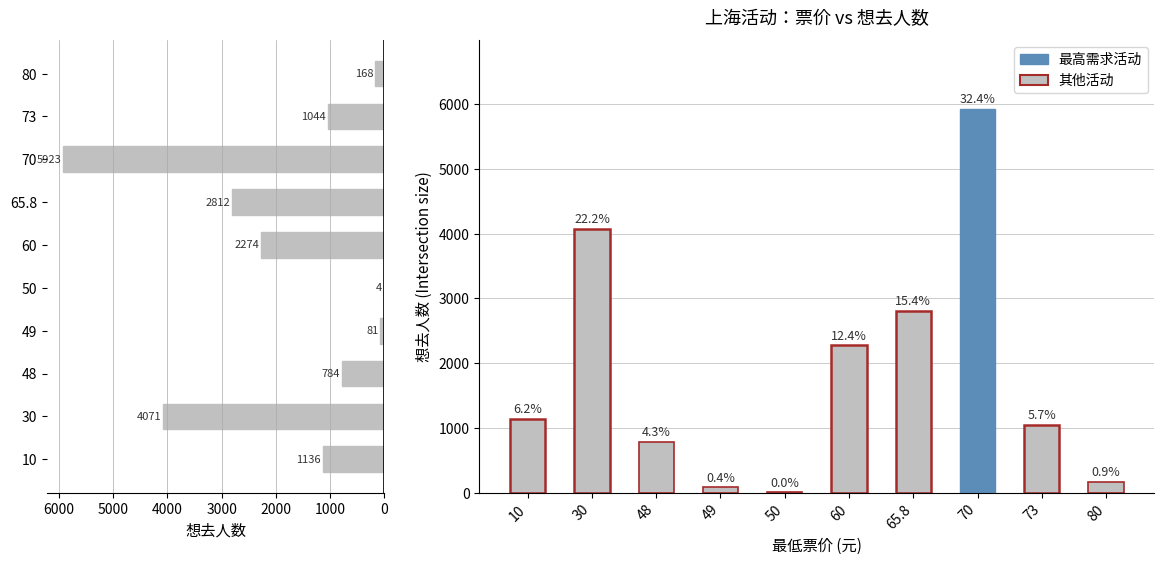

What is the difference between the maximum and minimum values?

5919